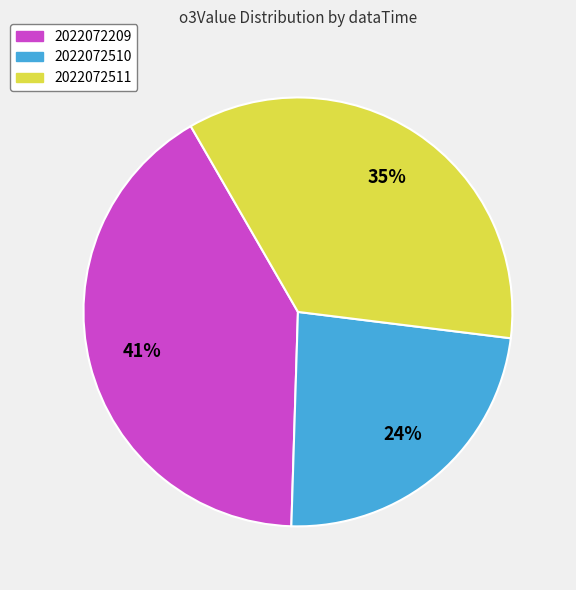

To the nearest percent, what portion does 2022072511 represent?

35%